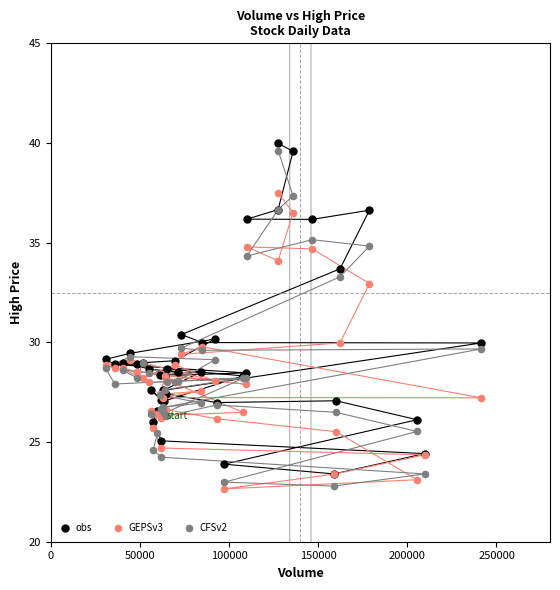

Which series contains the highest Y value?

obs